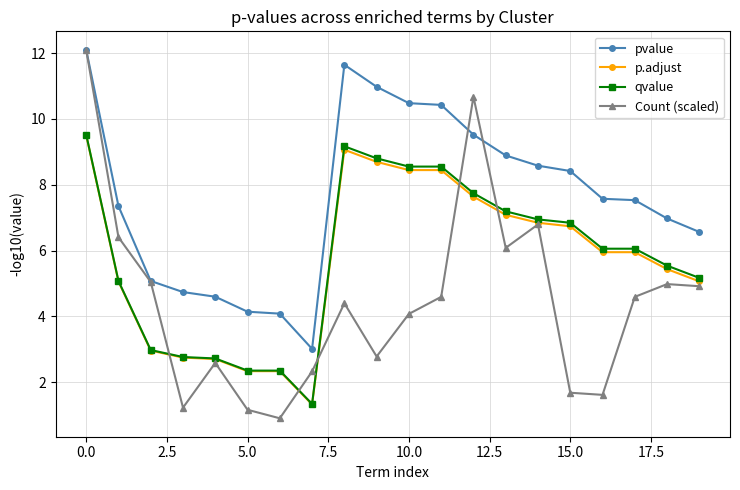

Which series has the widest spread of values?

Count (scaled)